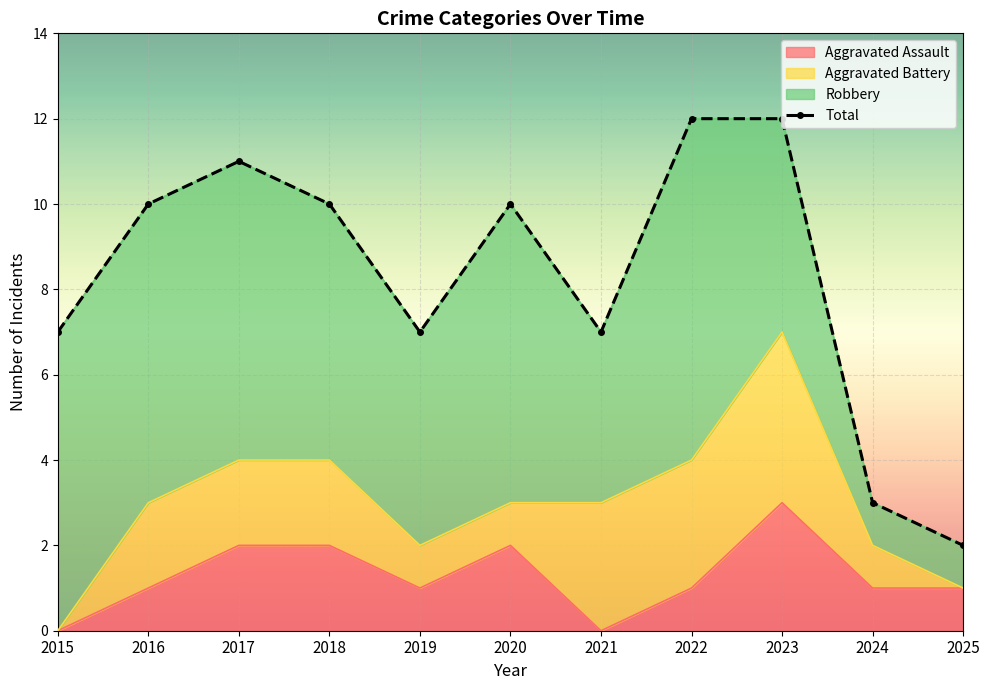

Is it true that Aggravated Assault equals 1 at 2021?

False